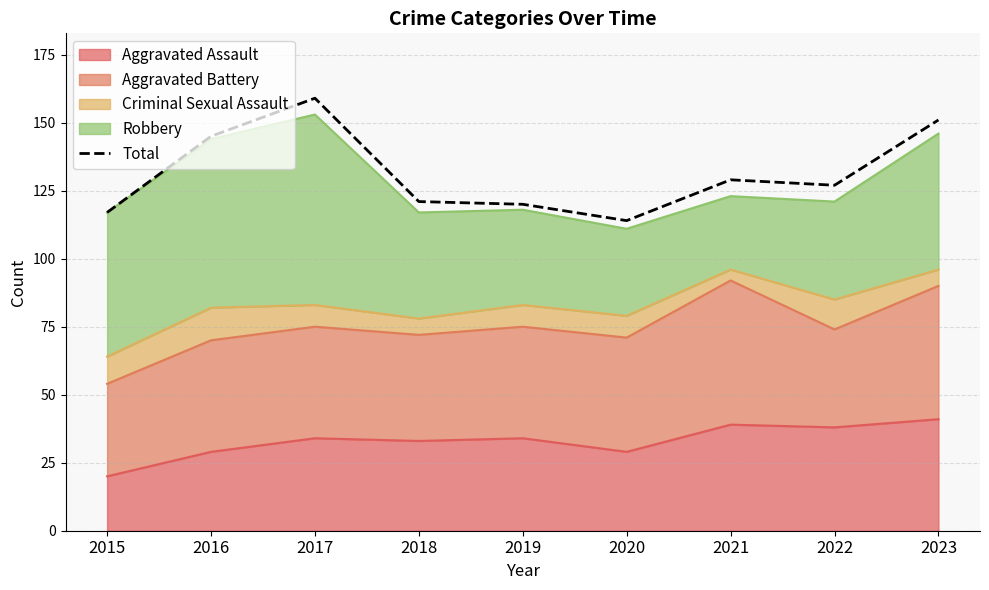

True or false: there are more than 2 points higher than both neighbors.

False